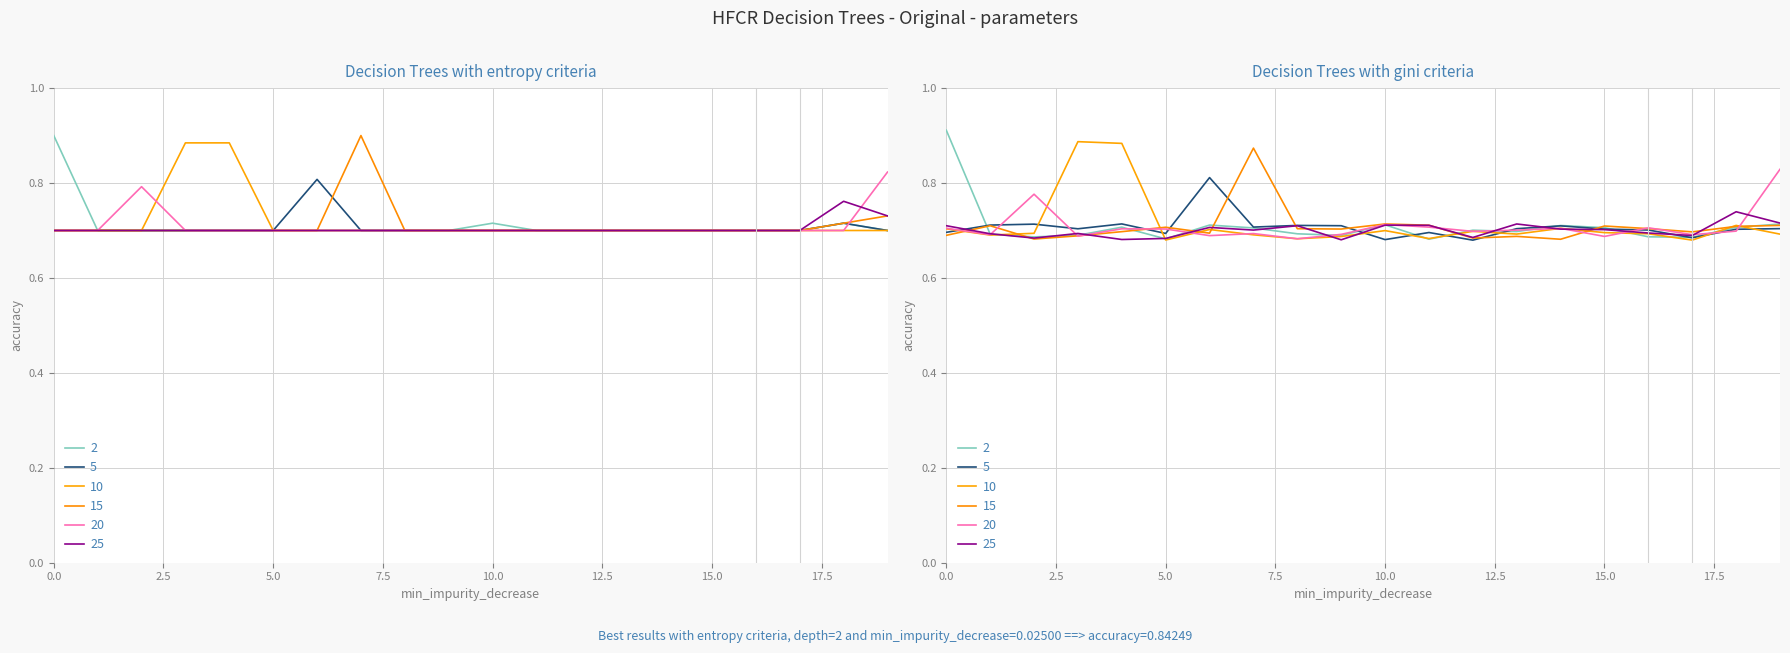

Is this an area chart (filled region under the line)?

No